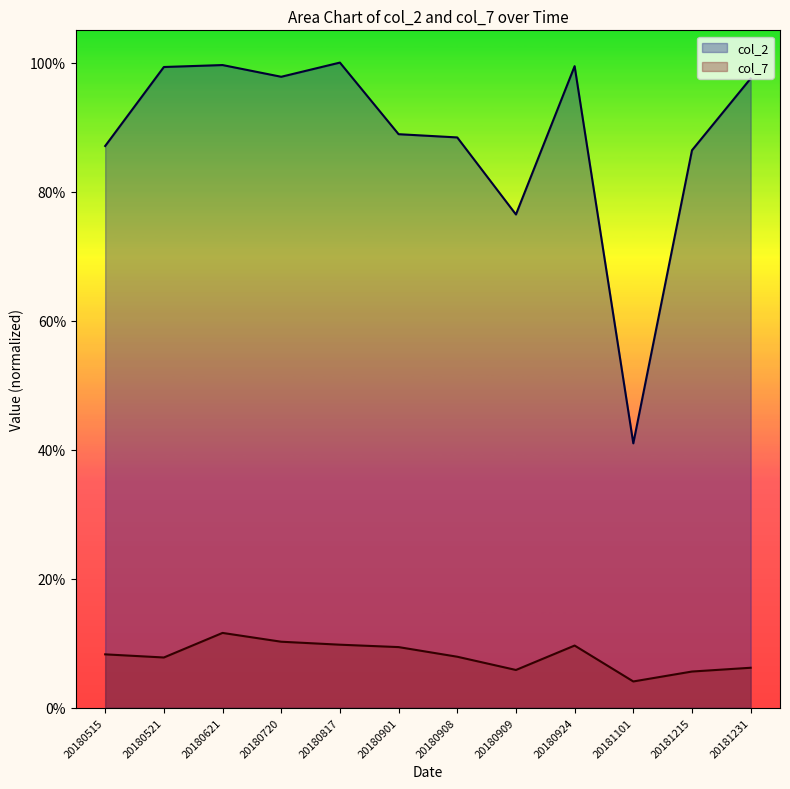

What are all the series names shown in the legend?

col_2, col_7